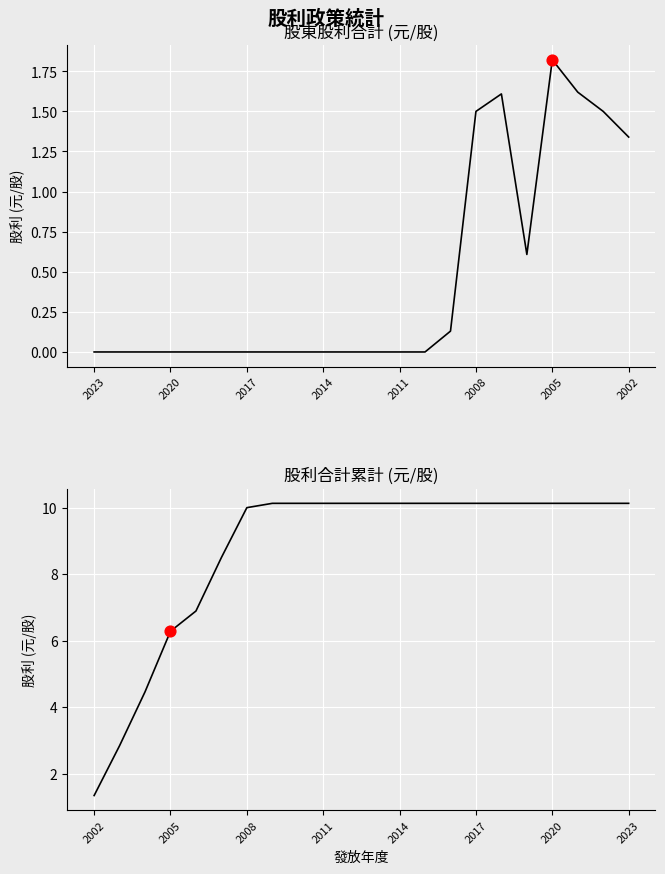

What are all the series names shown in the legend?

股利合計, 股利合計(累計)